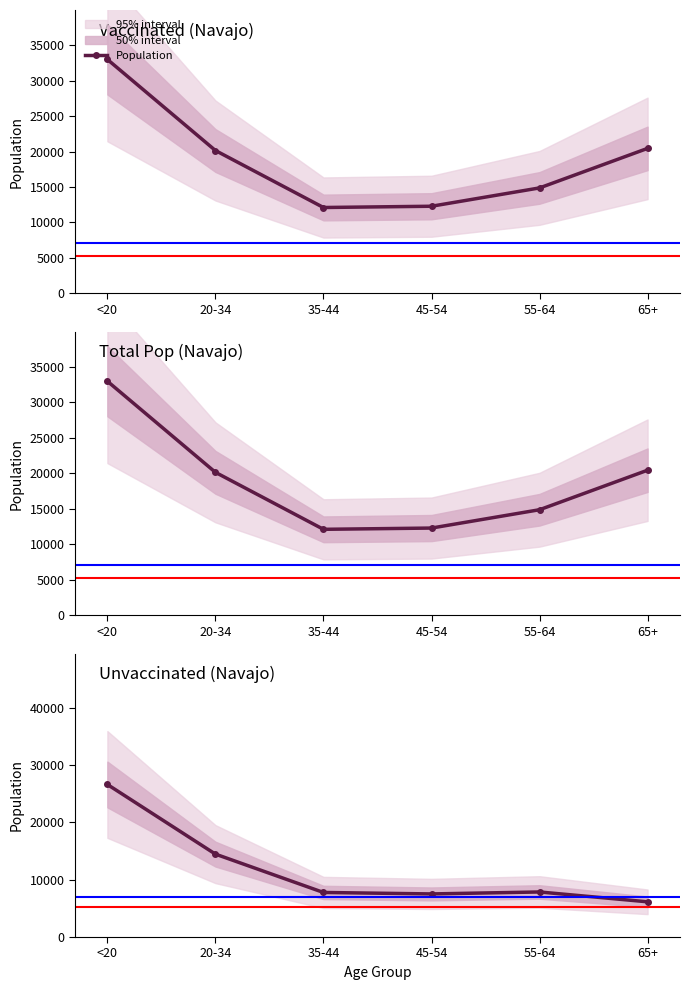

What is the difference between the maximum and minimum values?

20484